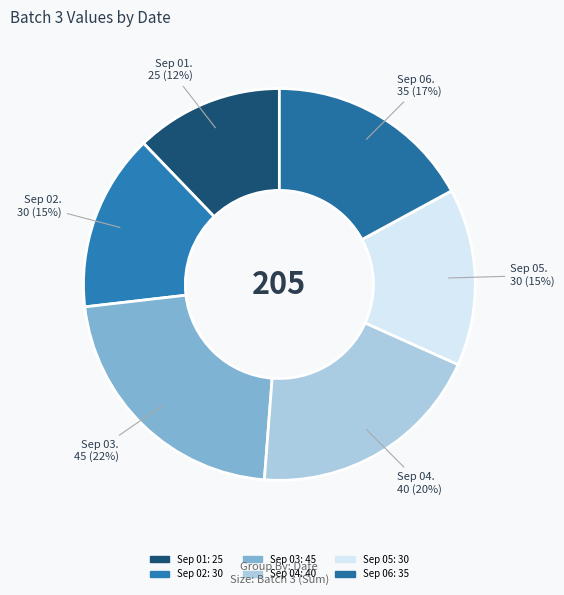

Count the number of slices in the pie.

6